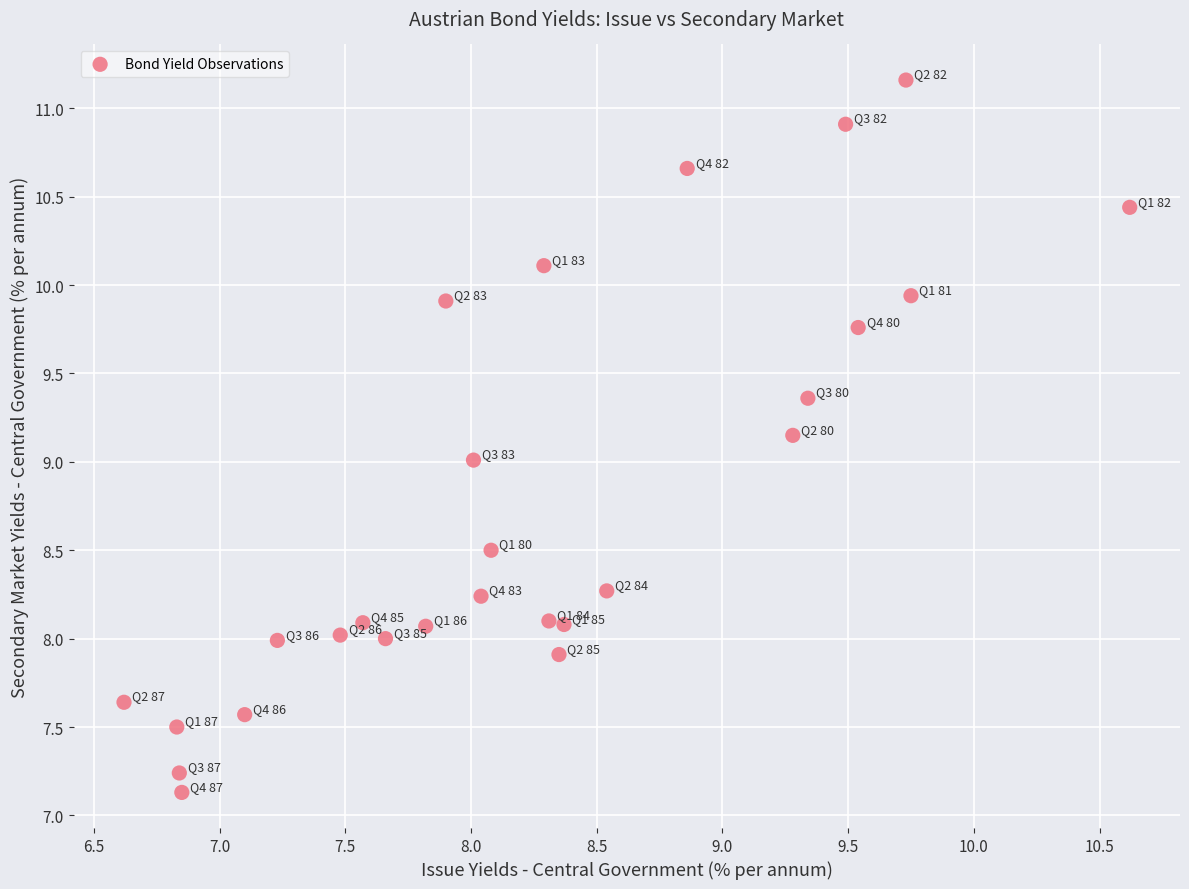

What is the range of X values (max minus min)?

4.0